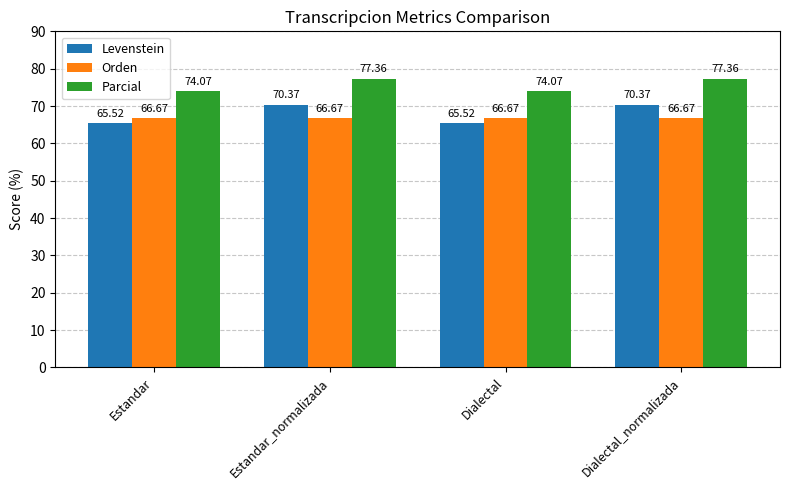

What is the value of the Parcial bar at the 2nd from the left?

77.4